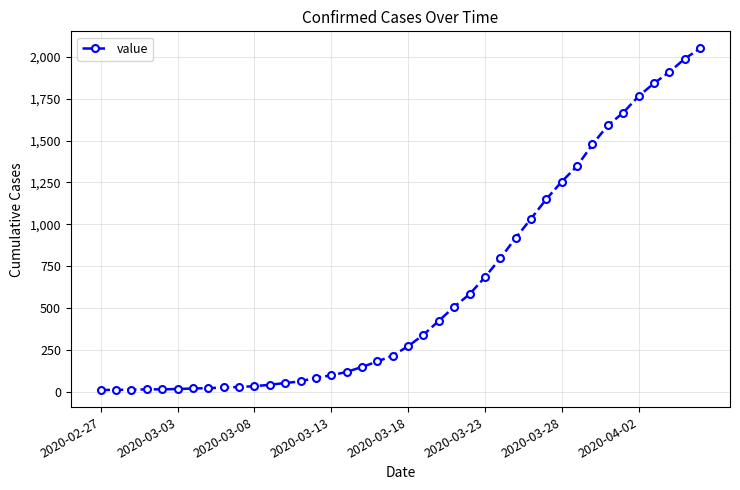

What is the sum of all values?

24864